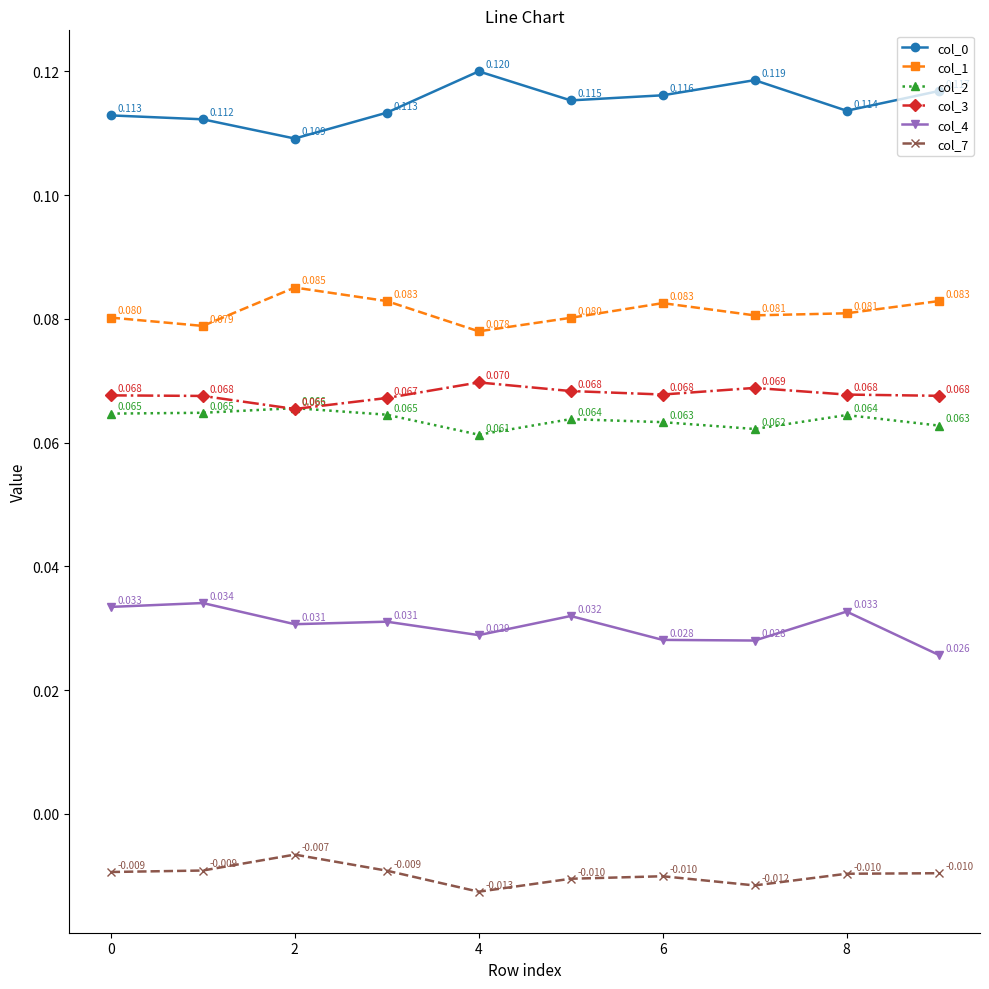

True or false: col_3 has more than 0 points higher than both neighbors.

True